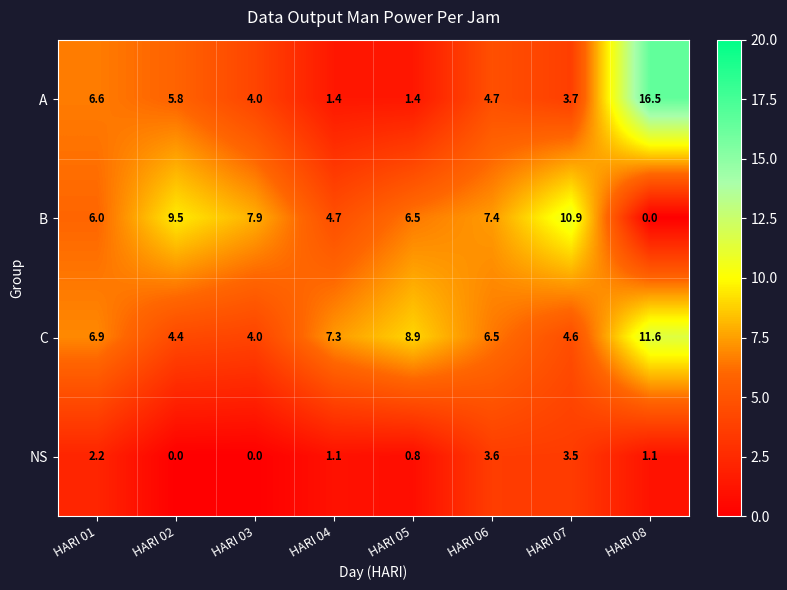

Which series has the largest total across all categories?

C